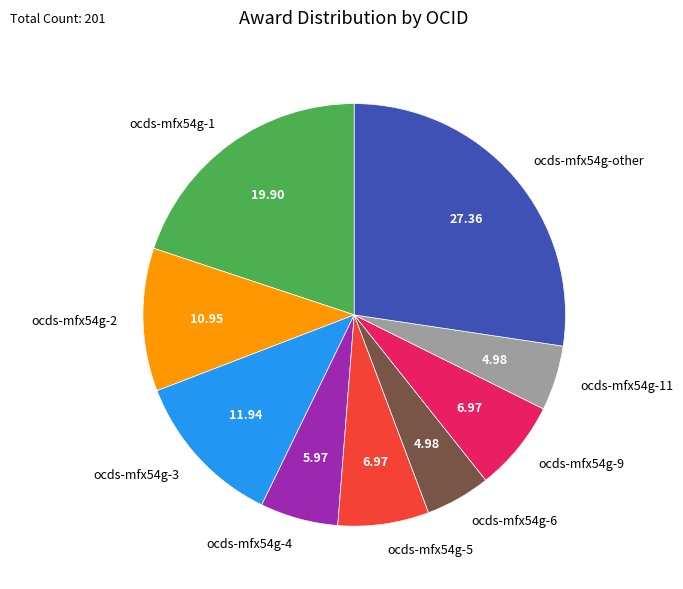

Count the number of slices in the pie.

9